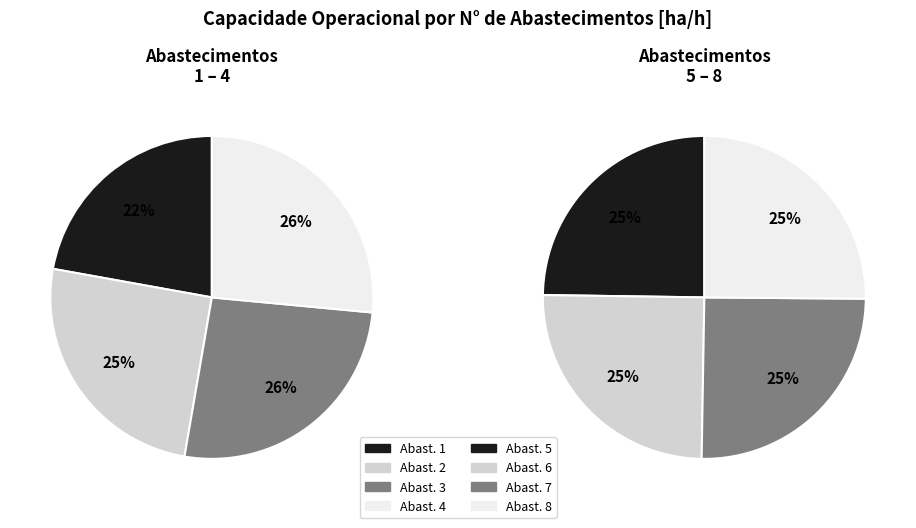

Does 5 account for over 50% of the chart?

No